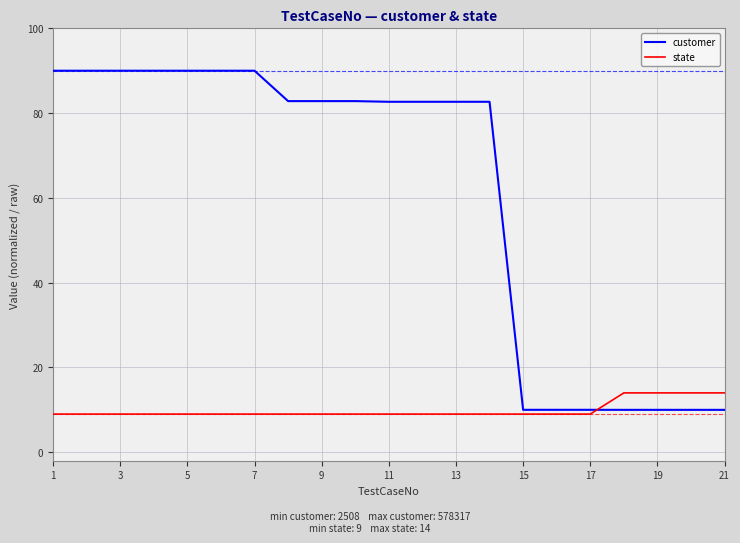

How many distinct data groups are displayed?

2